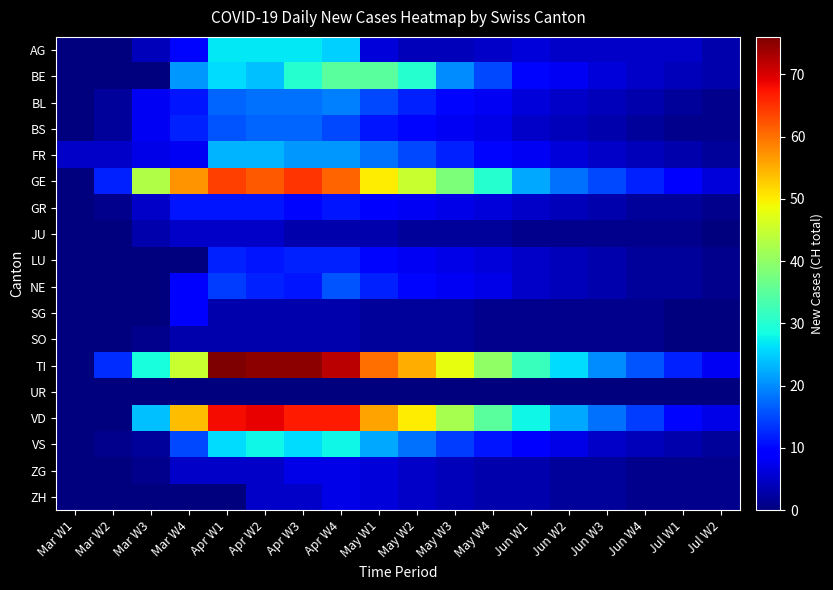

What is the total value across all series at May W1?

323